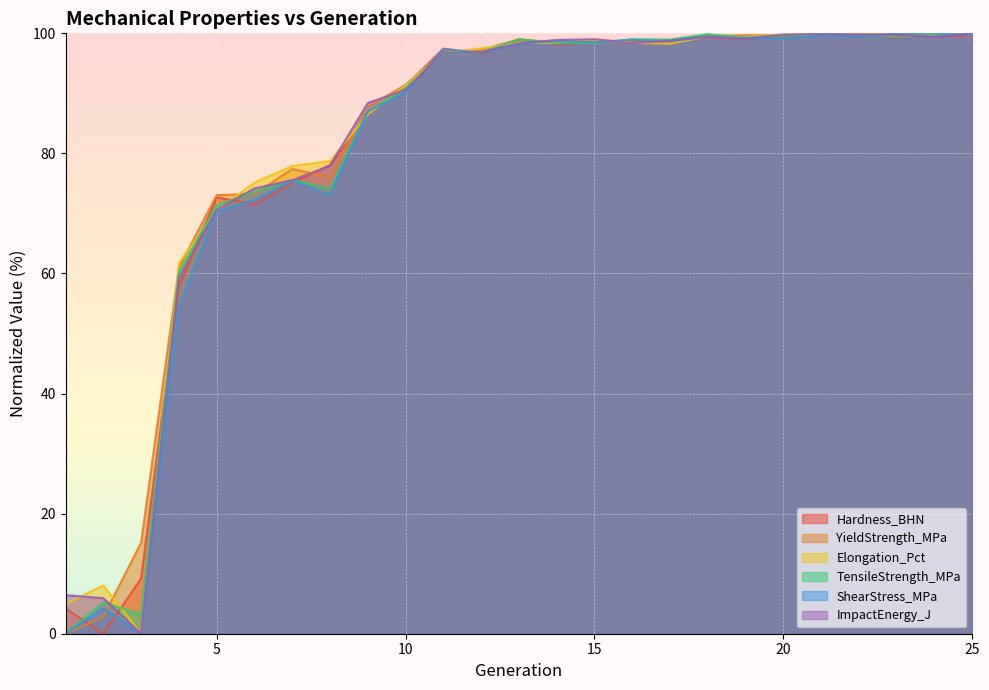

True or false: YieldStrength_MPa and Elongation_Pct cross at least once.

True